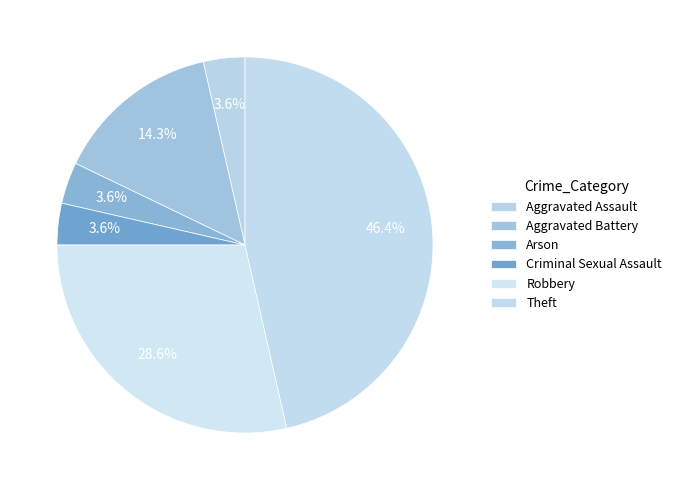

Between Robbery and Arson, which is larger?

Robbery